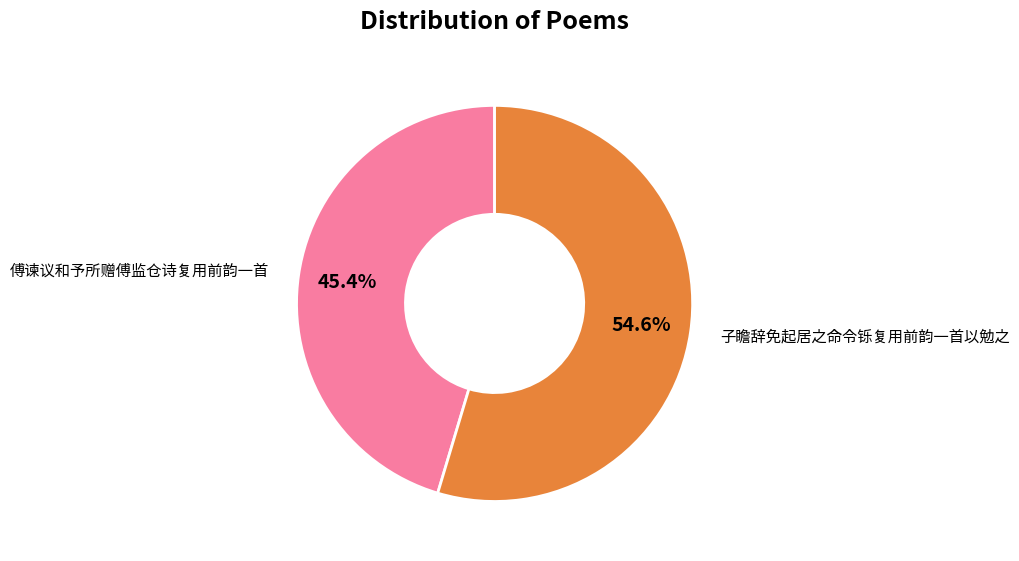

The 子瞻辞免起居之命令铄复用前韵一首以勉之 slice represents 55% of the pie. True or false?

True